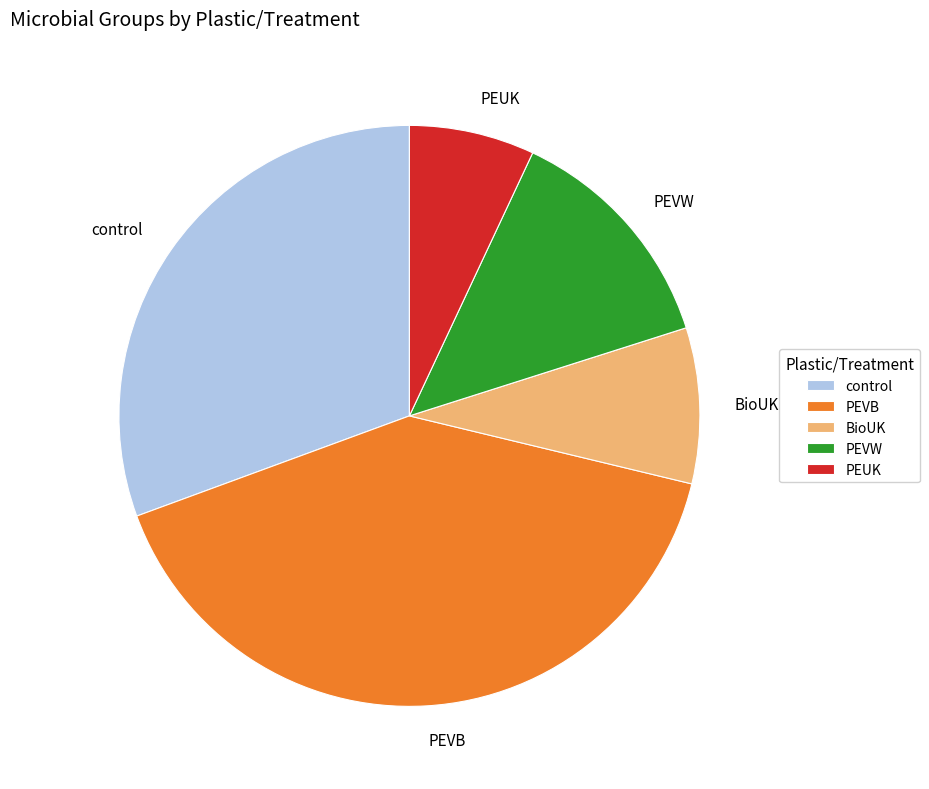

Which slice is the smallest?

PEUK